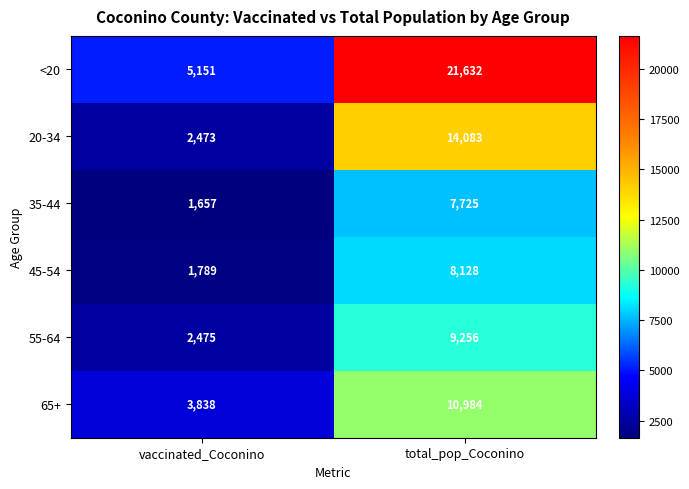

The 35-44 series shows 7725 at total_pop_Coconino. True or false?

True